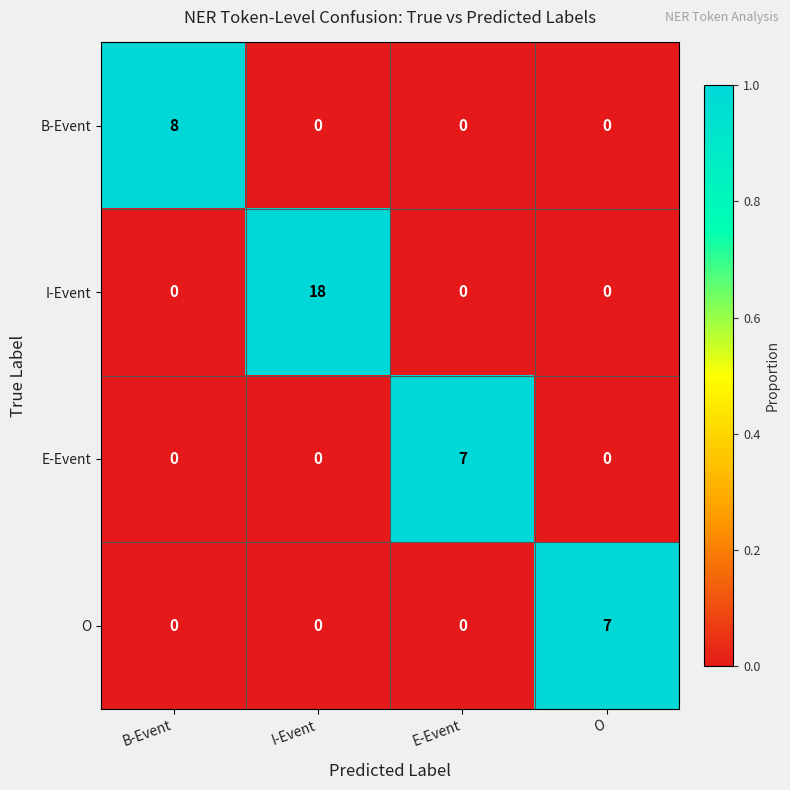

Reading left to right, list all the values displayed in this chart.

B-Event: B-Event=8	I-Event=0	E-Event=0	O=0
I-Event: B-Event=0	I-Event=18	E-Event=0	O=0
E-Event: B-Event=0	I-Event=0	E-Event=7	O=0
O: B-Event=0	I-Event=0	E-Event=0	O=7